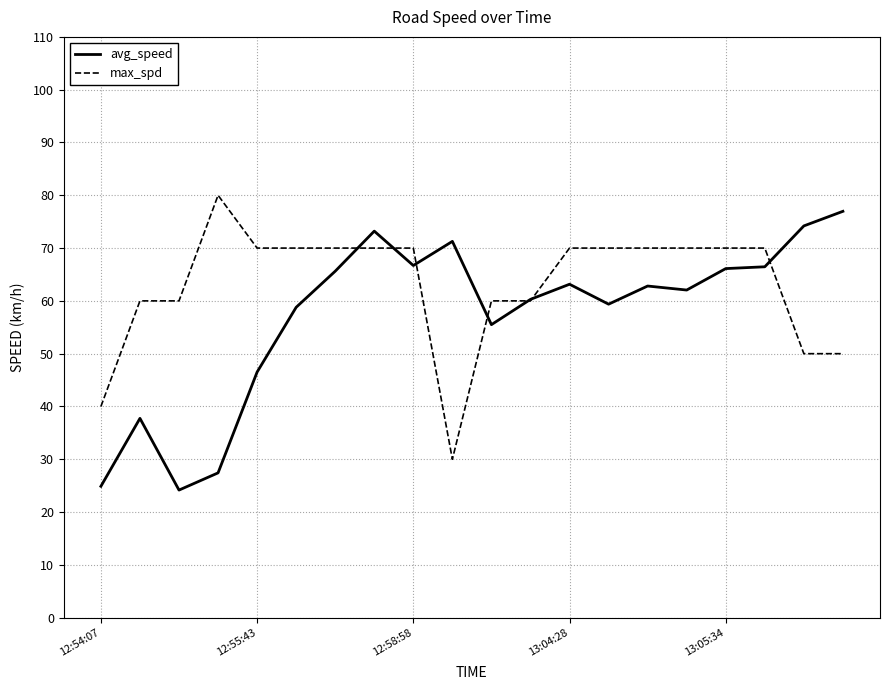

What is the average value of the avg_speed series?

57.2